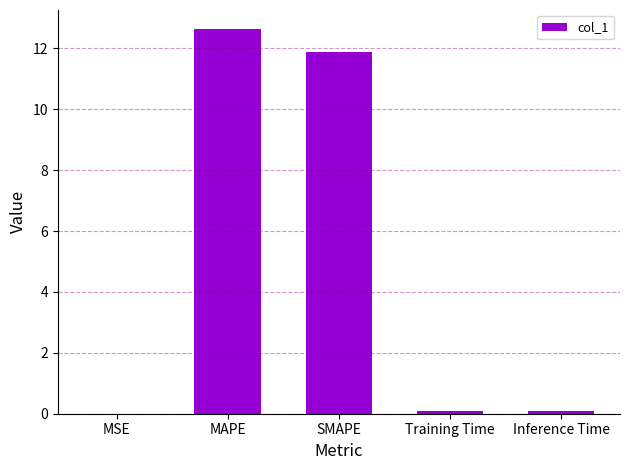

The value at MAPE is 12.6. True or false?

True